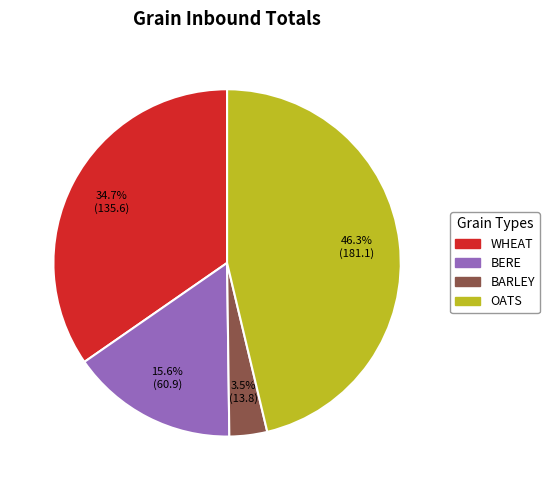

How many slices are in this pie chart?

4